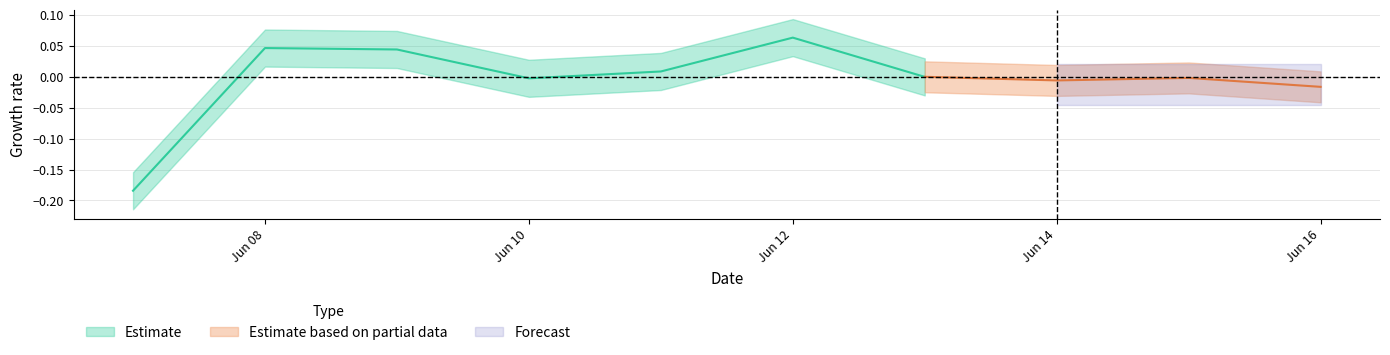

Does the chart display data point markers on the line(s)?

No